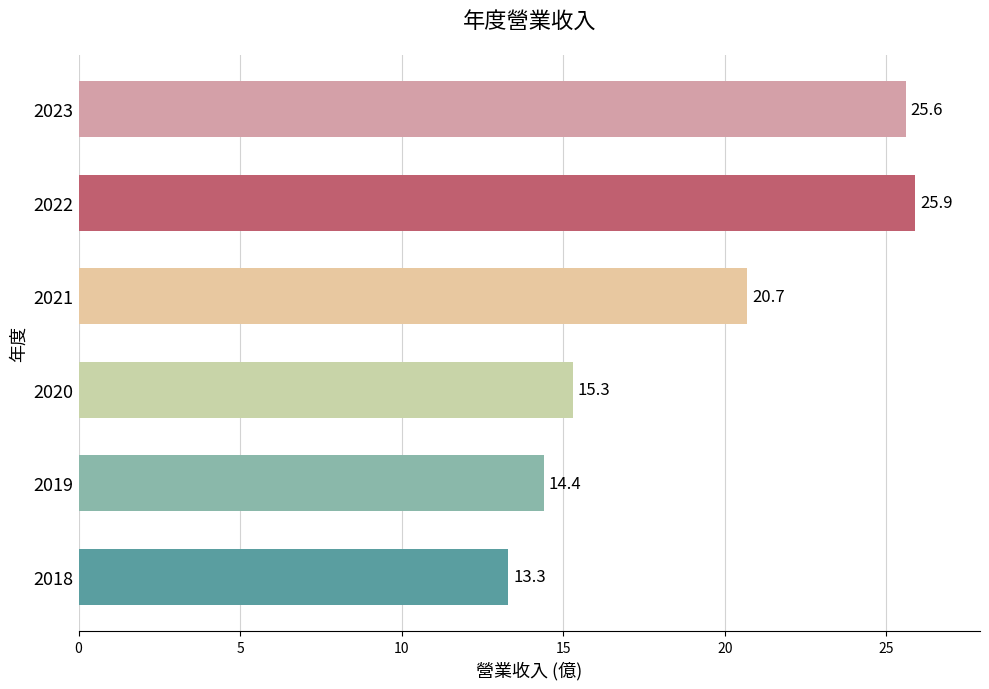

Reading top to bottom, list all the values displayed in this chart.

25.6	25.9	20.7	15.3	14.4	13.3